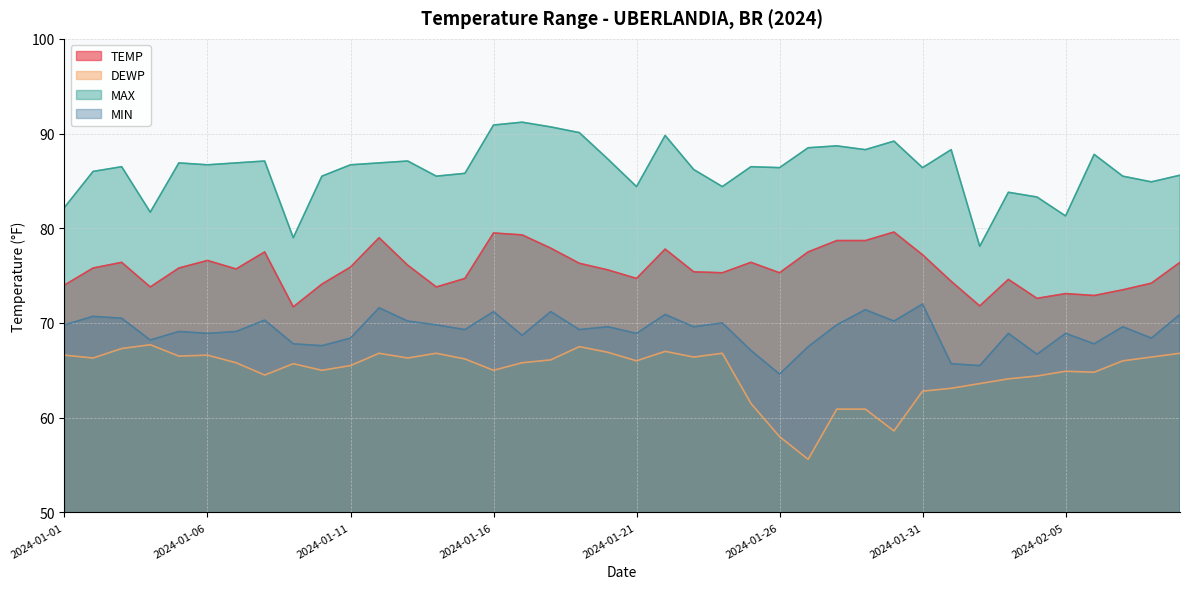

True or false: MIN has a value of 99.7 at 2024-02-06.

False